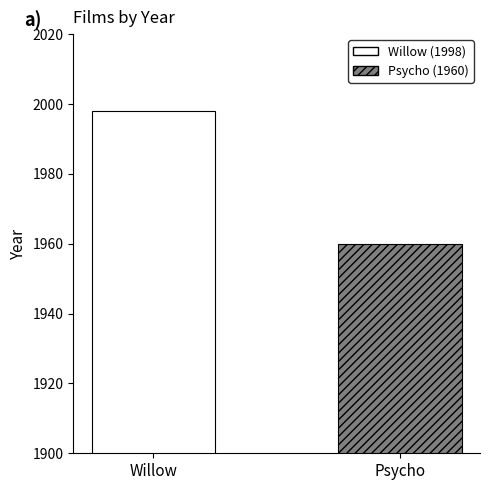

How many values are between 1960 and 1998?

2